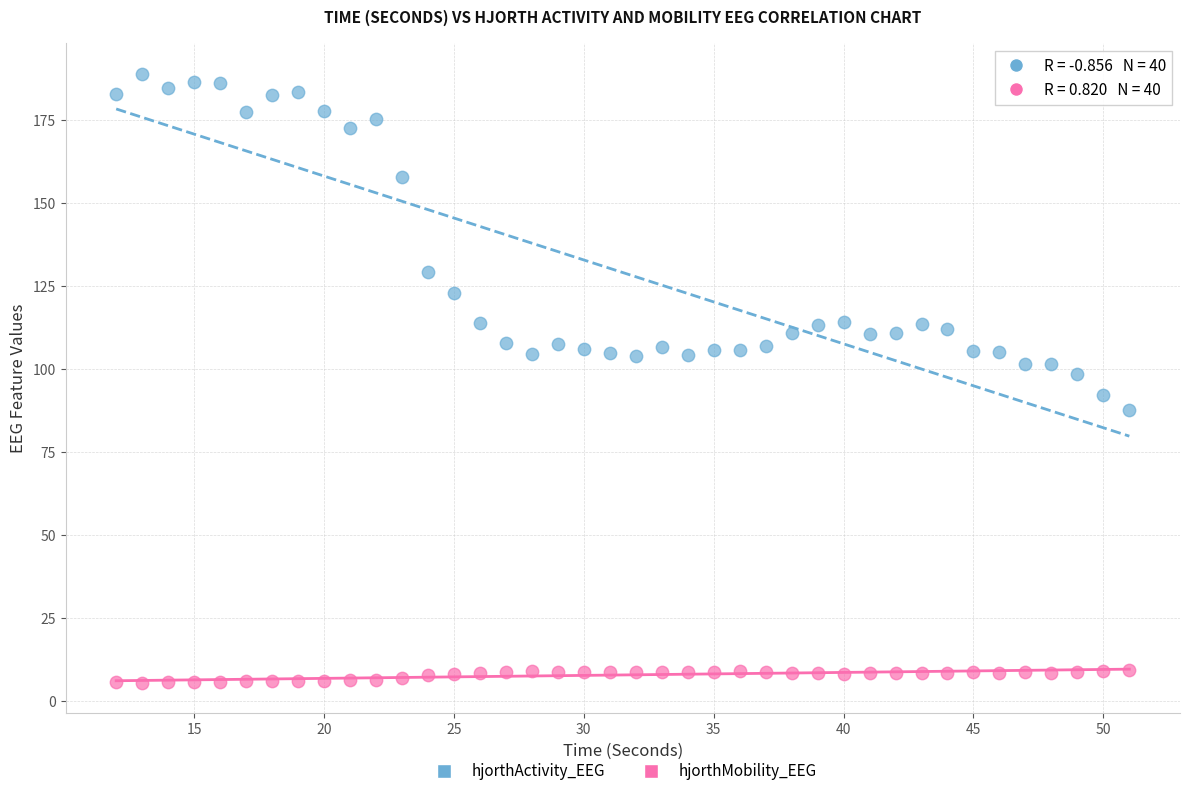

In the hjorthActivity_EEG series, what Y value is closest to 138?

129.1